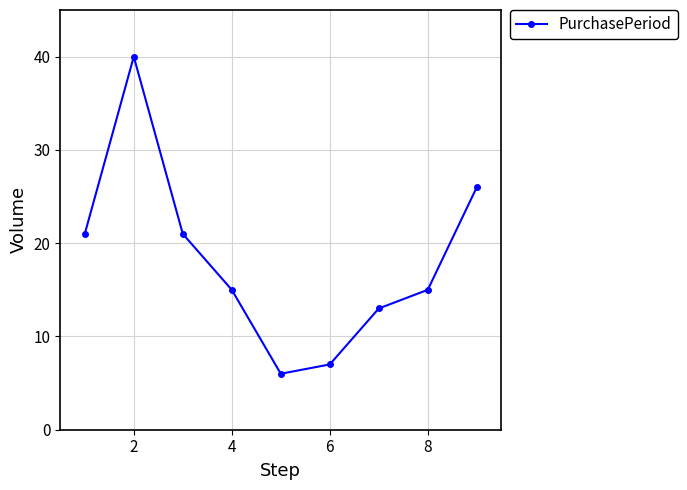

What is the difference between the maximum and minimum values?

34